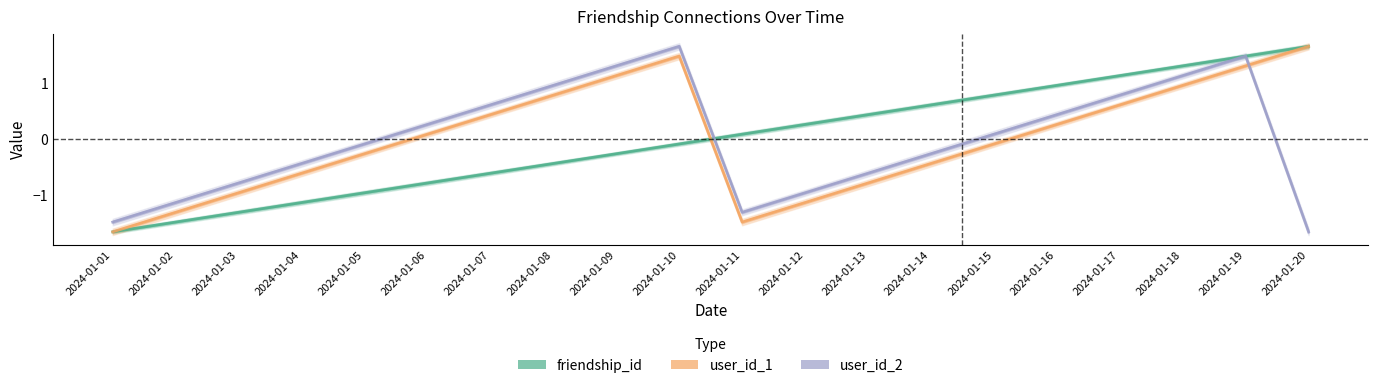

At which category does the chart reach its peak across all series?

2024-01-20